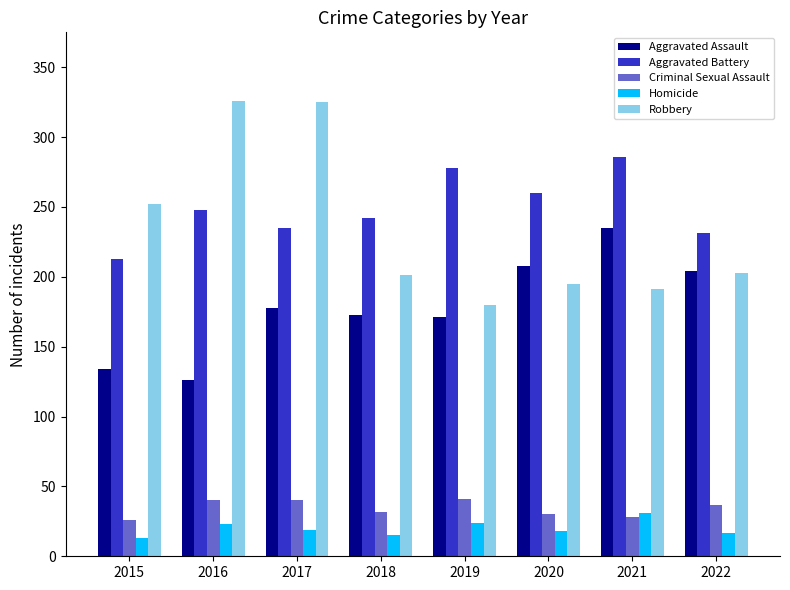

What are all the series names shown in the legend?

Aggravated Assault, Aggravated Battery, Criminal Sexual Assault, Homicide, Robbery